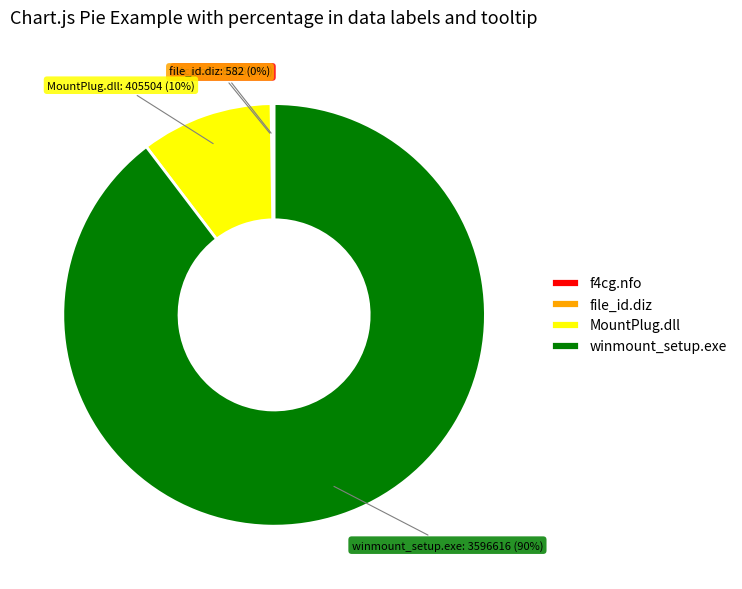

To the nearest percent, what is the average slice percentage?

25%